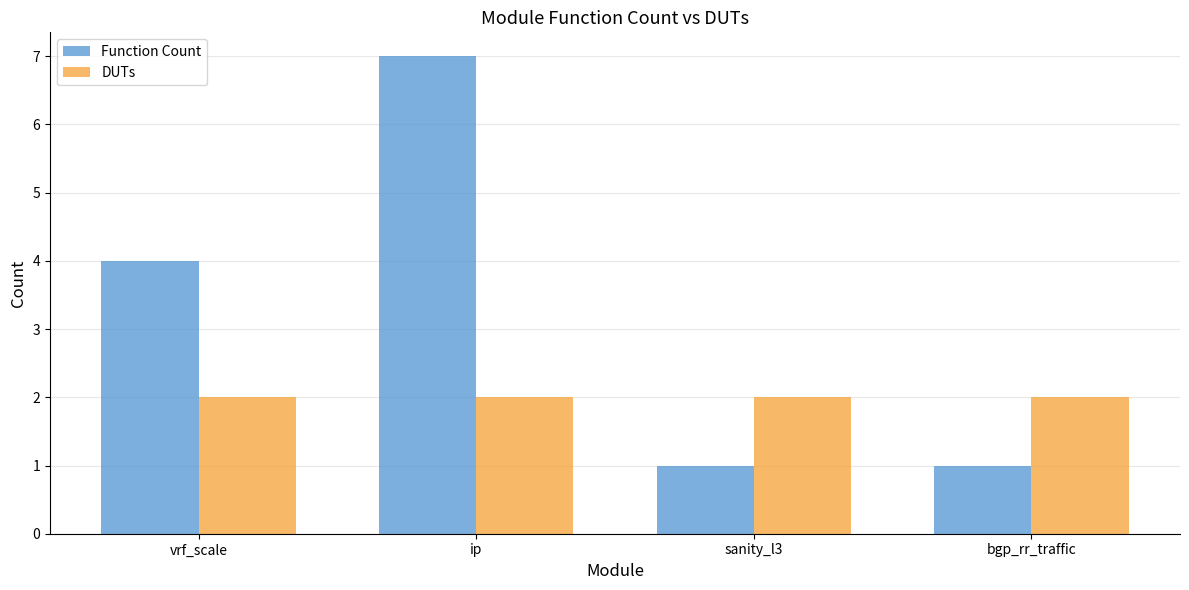

What is the sum of the DUTs values at vrf_scale and ip?

4